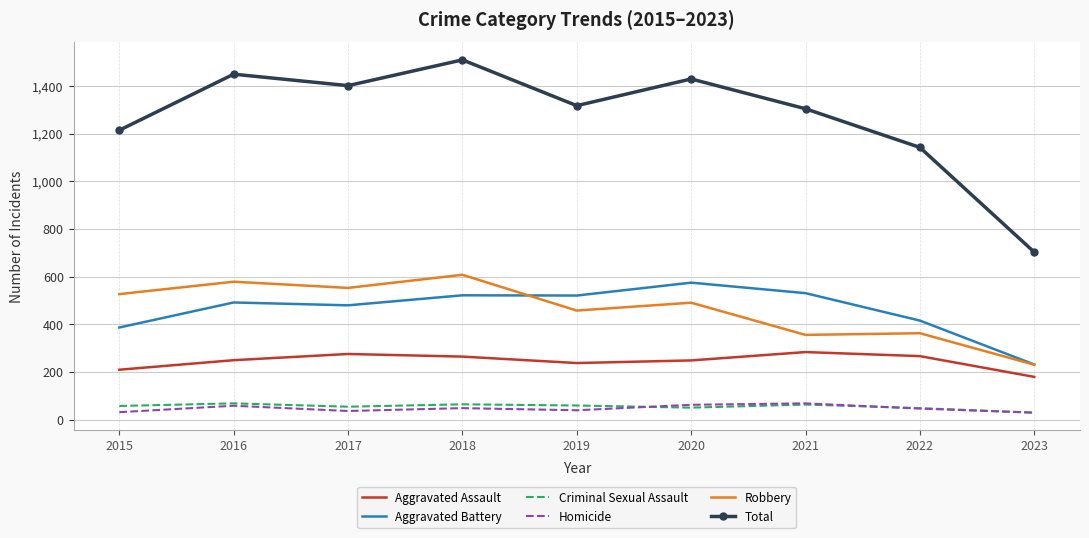

What is the total value across all series at 2021?

2608